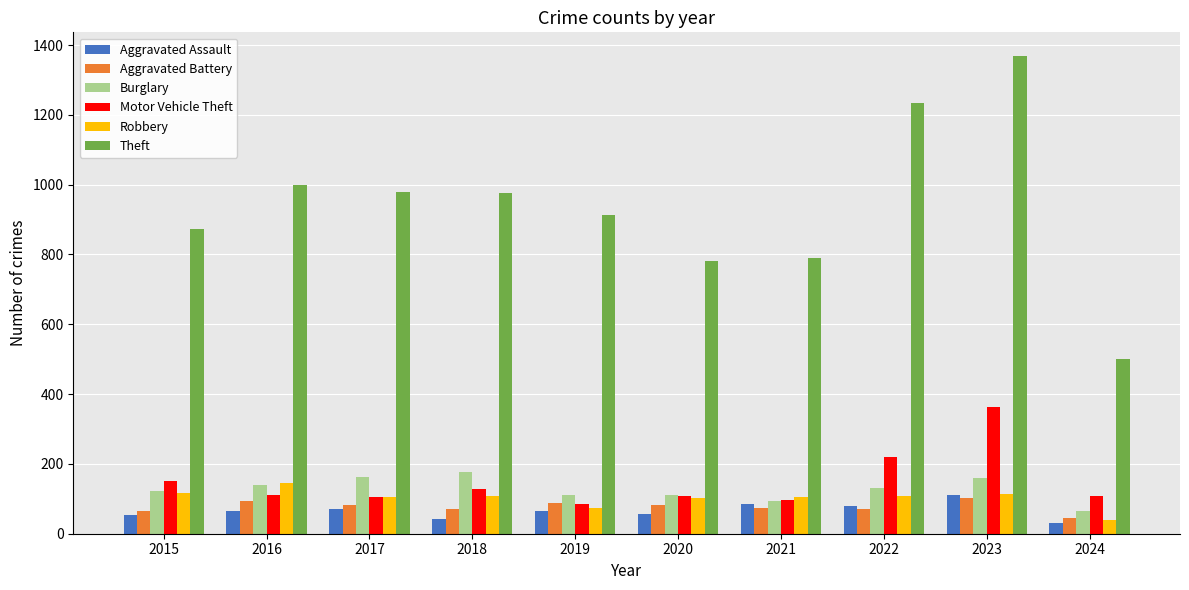

Is the value of Theft at 2020 greater than the value of Robbery at 2018?

Yes